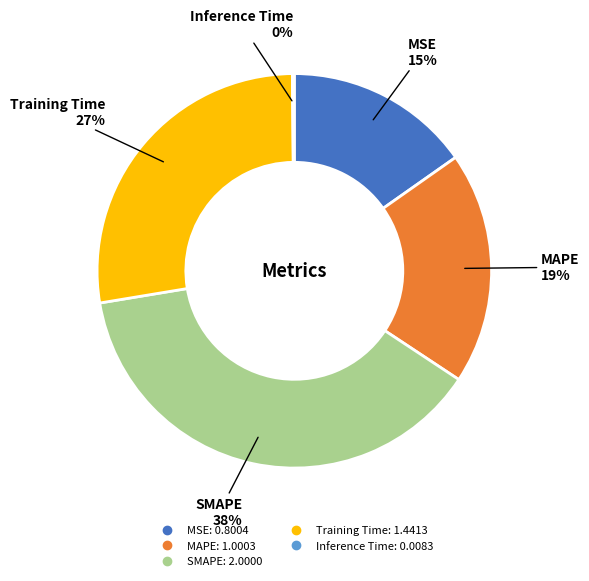

To the nearest percent, what is the average slice percentage?

20%